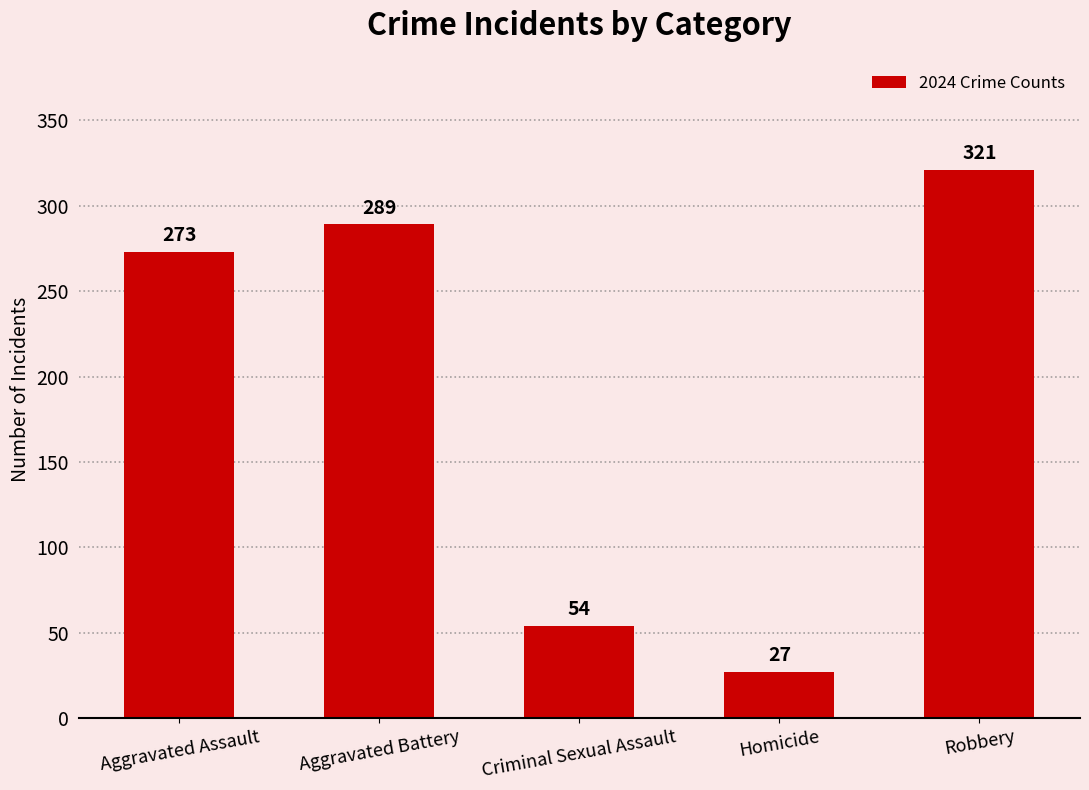

Rank the categories by value from highest to lowest.

Robbery, Aggravated Battery, Aggravated Assault, Criminal Sexual Assault, Homicide